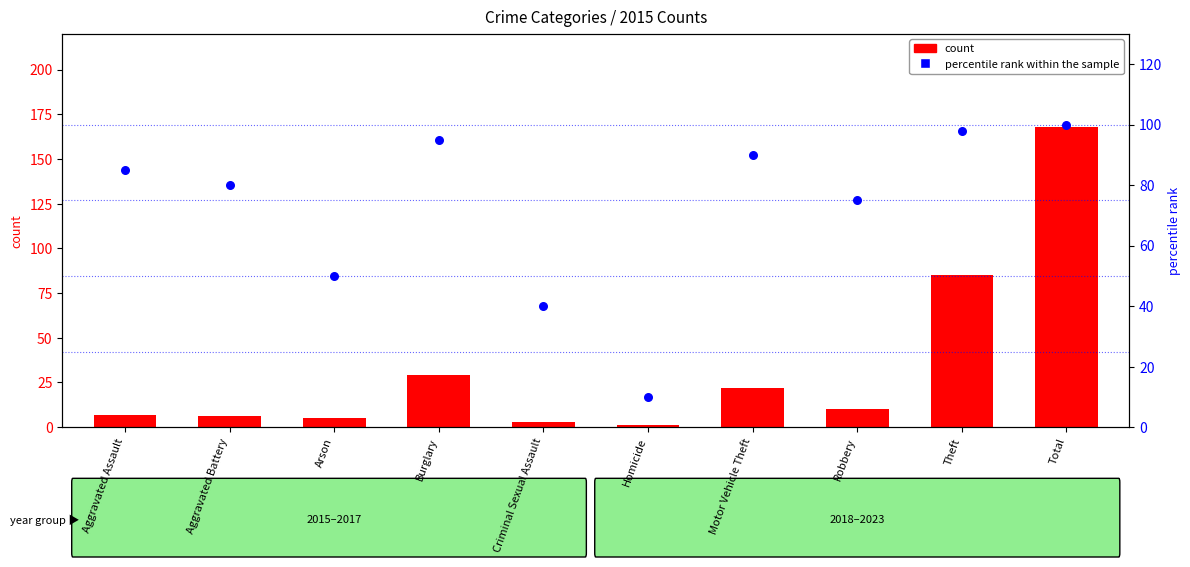

Which series has the largest total across all categories?

percentile rank within the sample